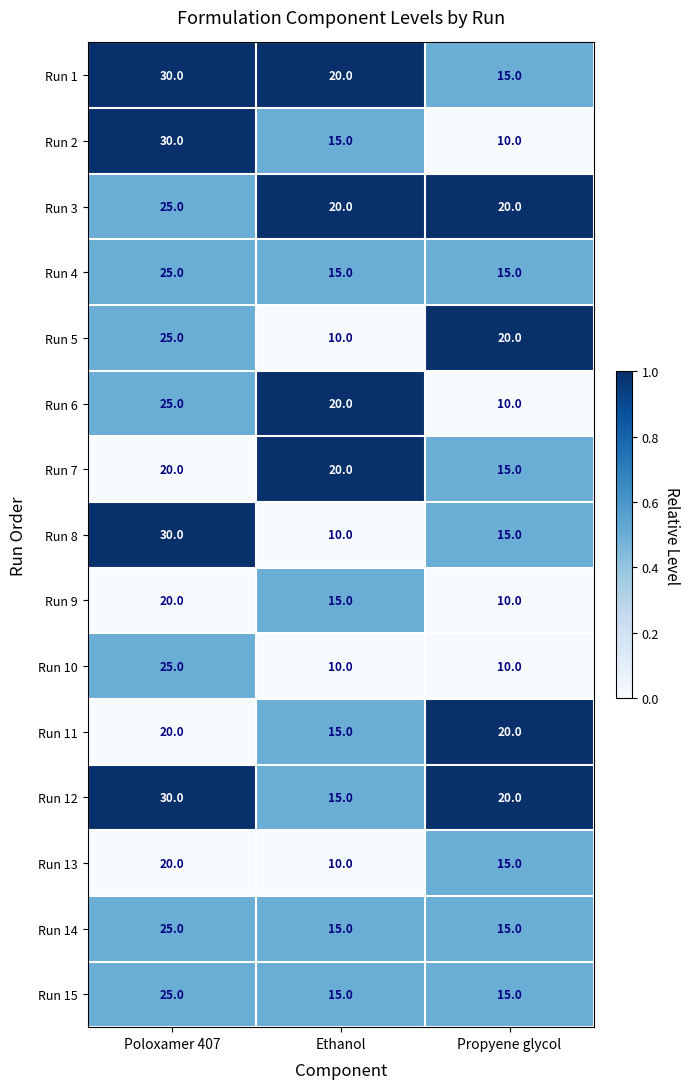

Count the number of categories in the chart.

3